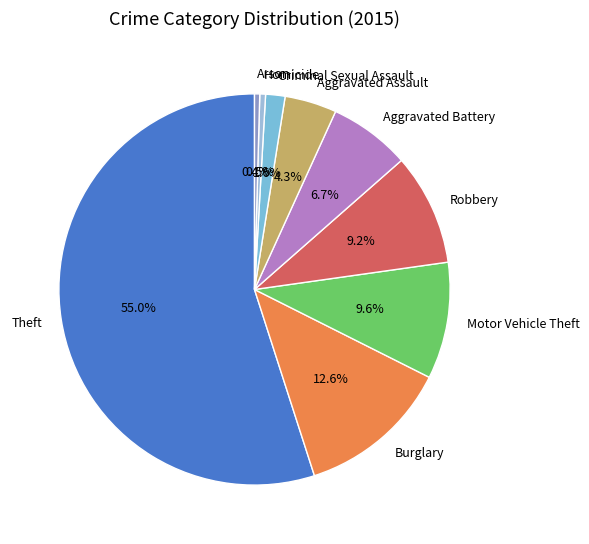

What percentage is the Criminal Sexual Assault slice, to the nearest percent?

2%